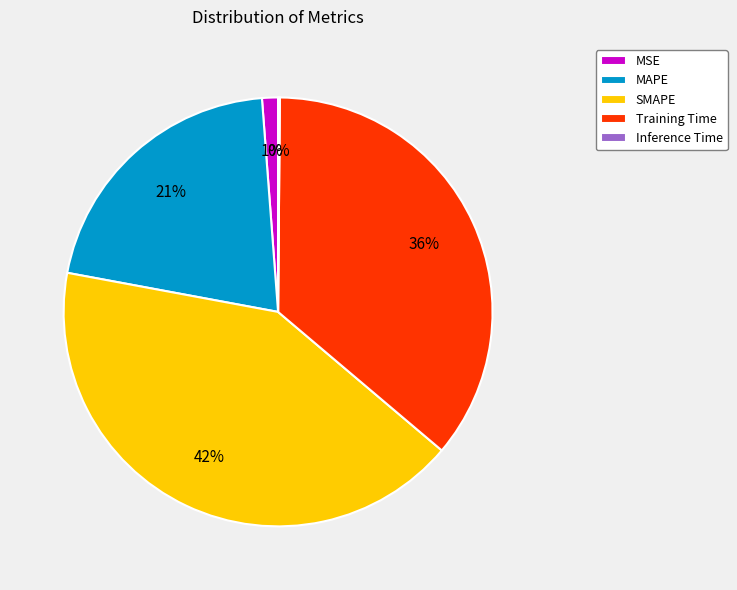

True or false: MSE accounts for 1% of the total.

True